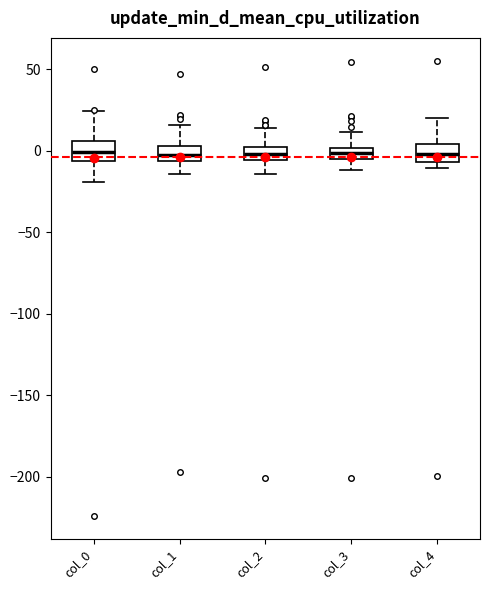

Where does the lower whisker of the box for col_0 end on the y-axis? The values are not printed on the chart, so give them approximately, as read against the axis.

-20